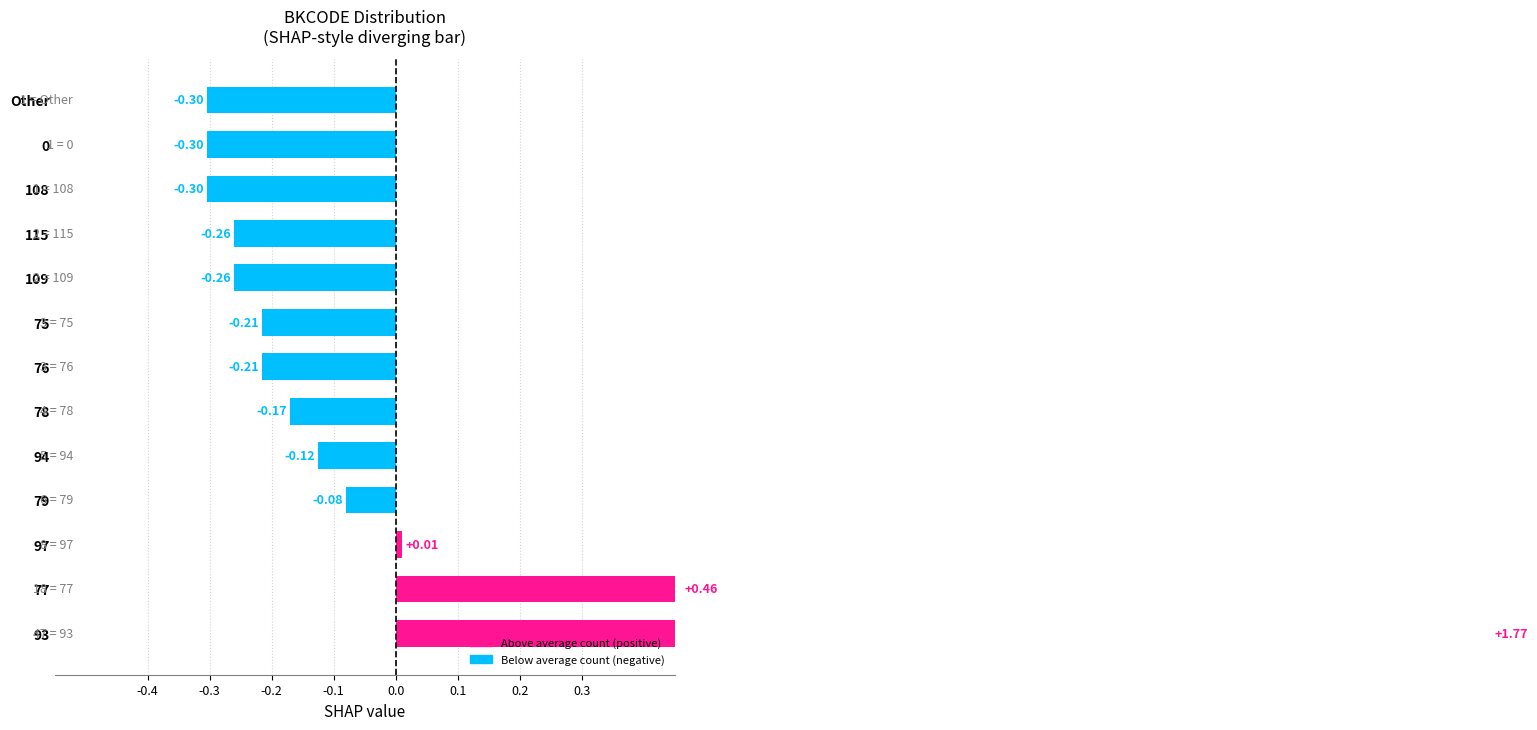

Where does the data first go above 0?

93